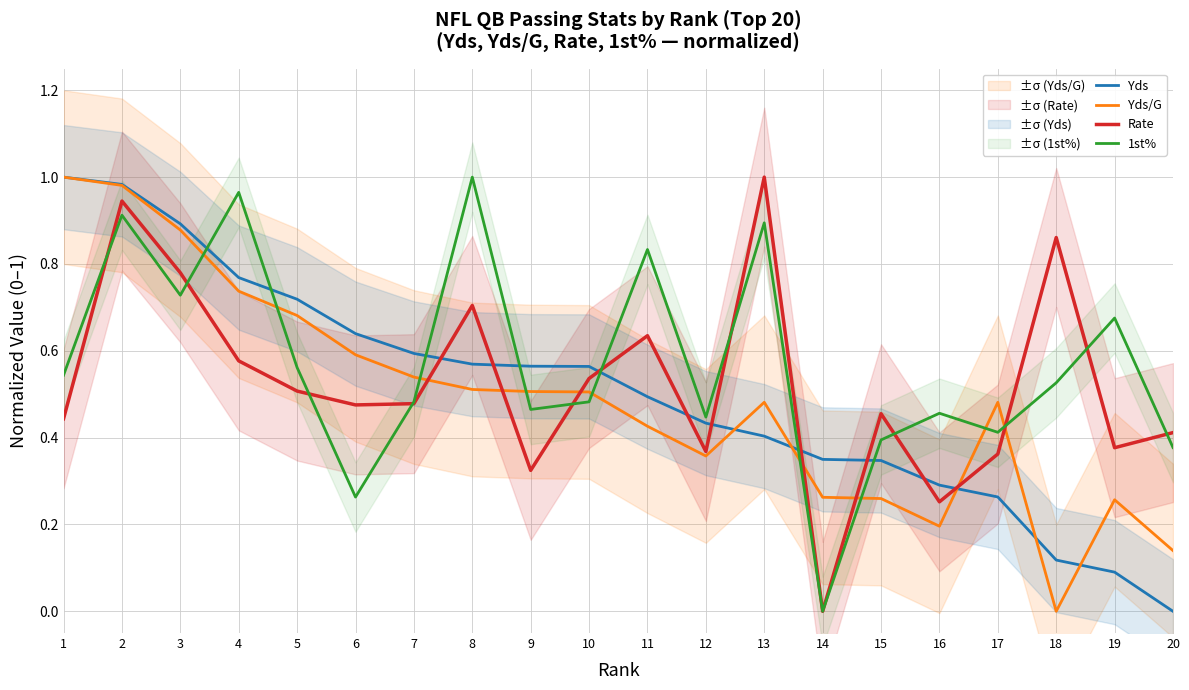

What is the maximum value for Yds/G?

1.0